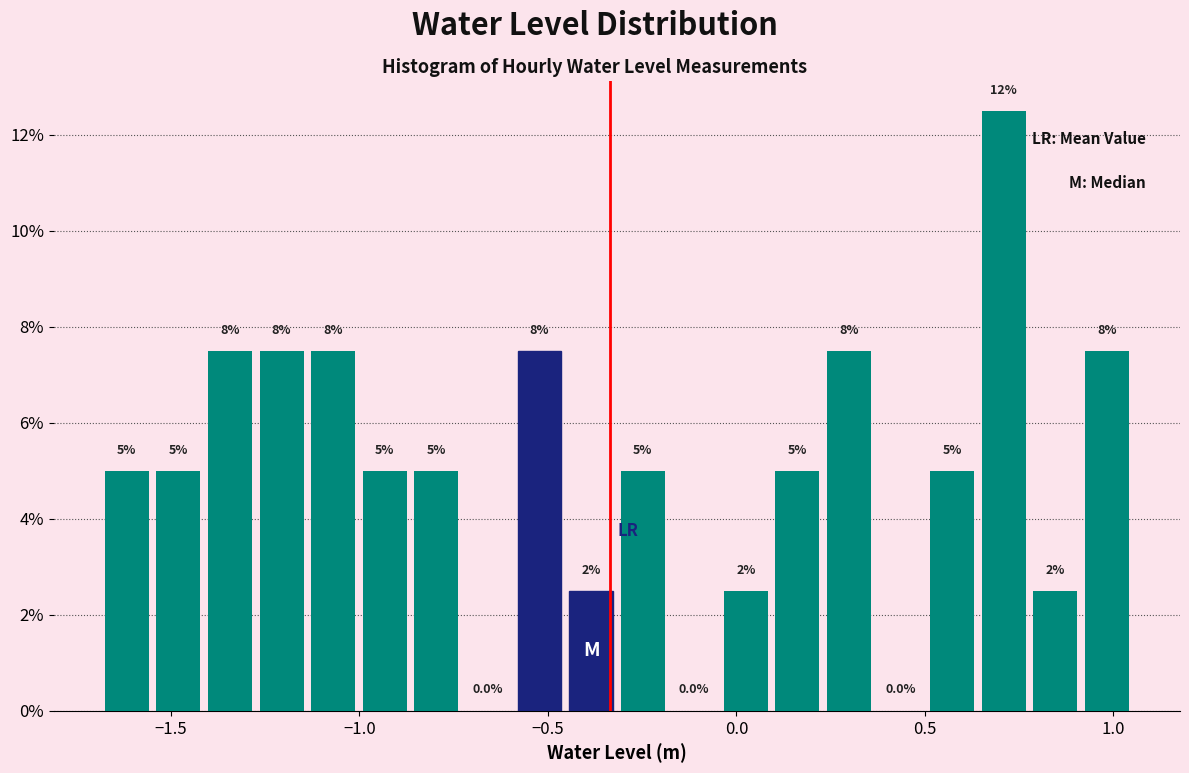

Around what value on the x-axis is the tallest bar? Give the approximate position of its centre, as read against the axis.

0.70